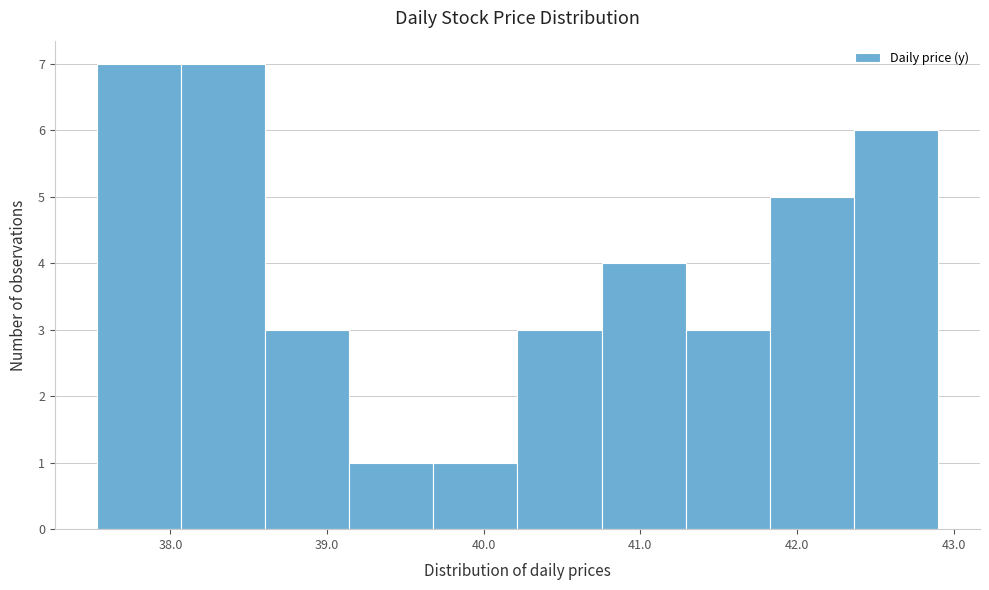

How tall is the bar that spans 40.8 to 41.3 on the x-axis? Neither the bar edges nor the heights are printed on the chart, so give them approximately, as read against the axes.

4